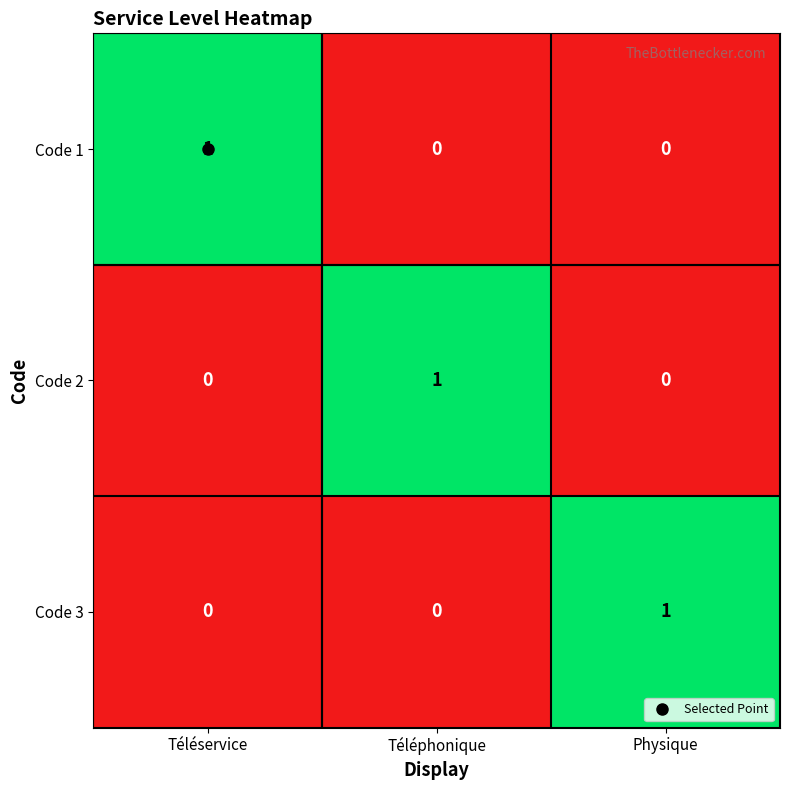

How many distinct data groups are displayed?

3